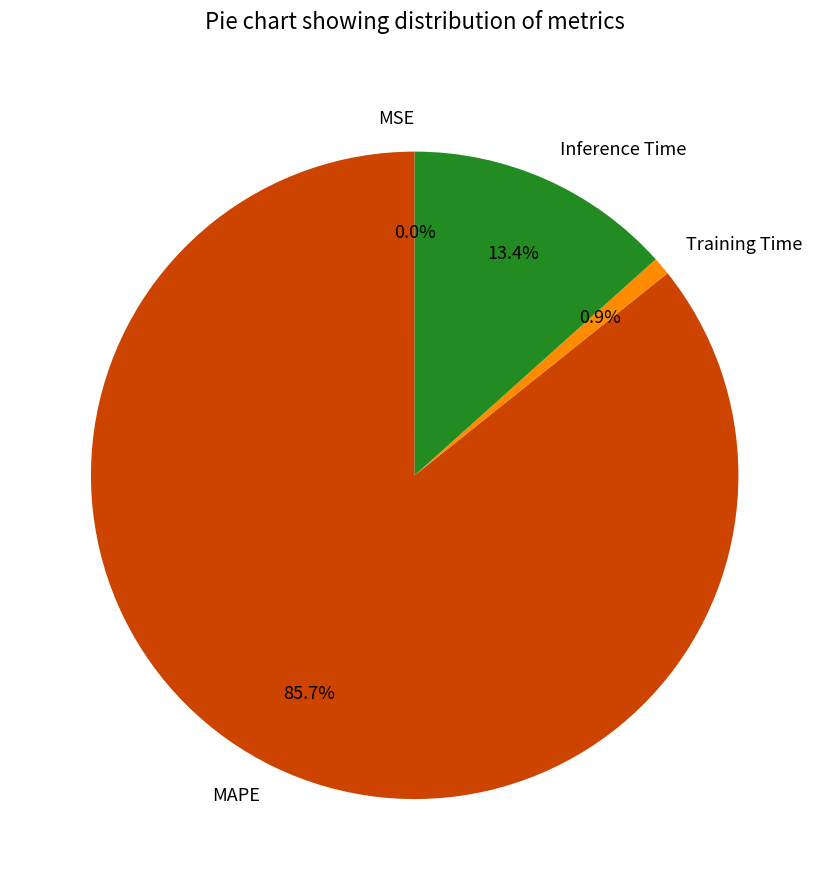

Which has a higher value, MAPE or Inference Time?

MAPE